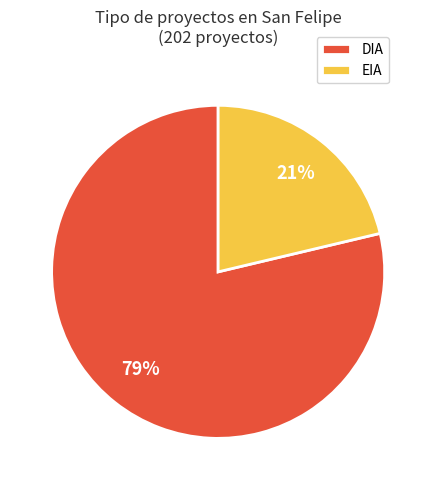

What is the largest slice in the pie chart?

DIA